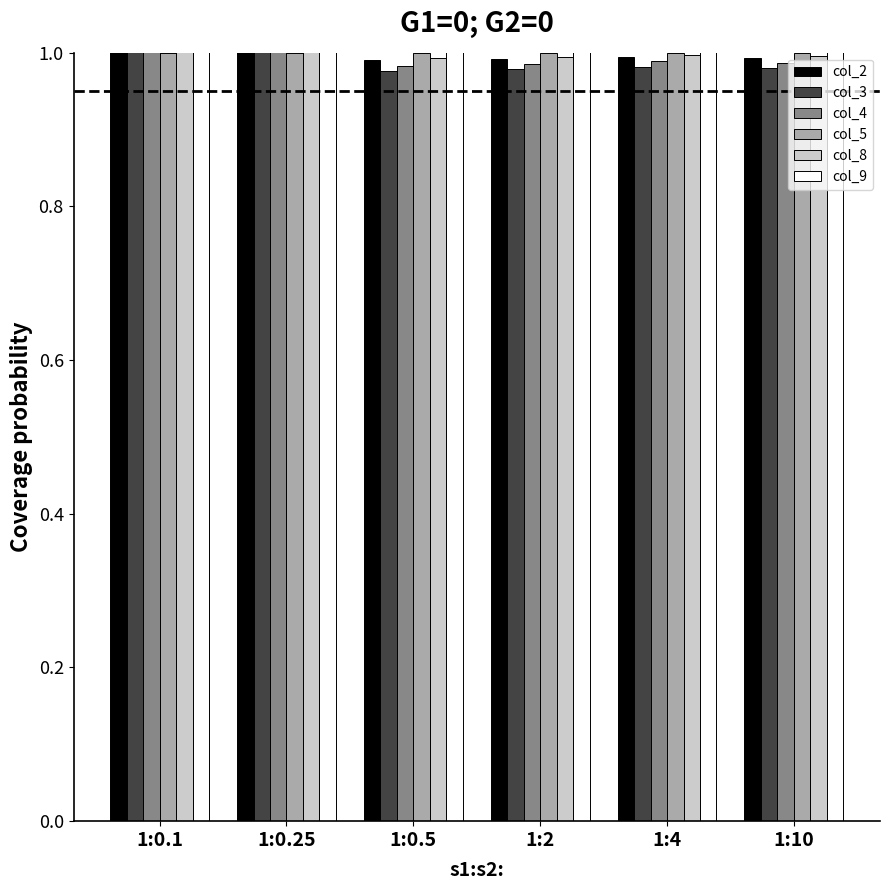

Which category has the lowest value in the col_2 series?

1:0.5